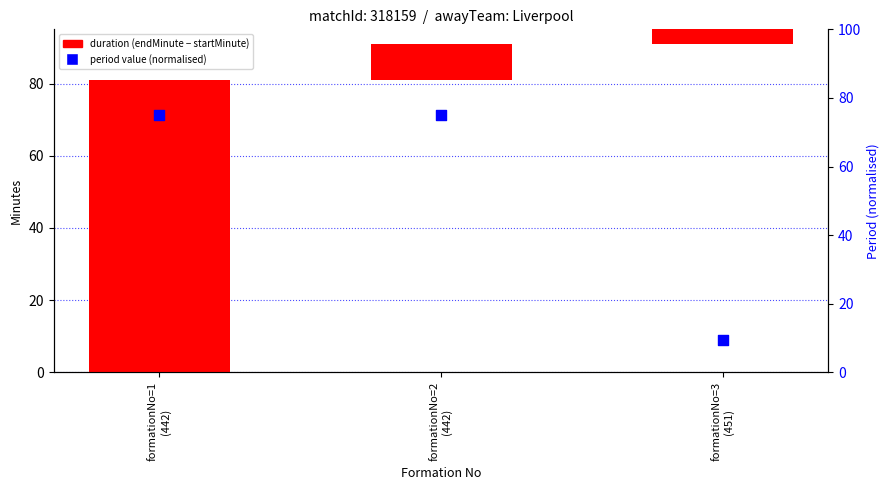

Which series has the widest spread of Y values?

duration (endMinute - startMinute)